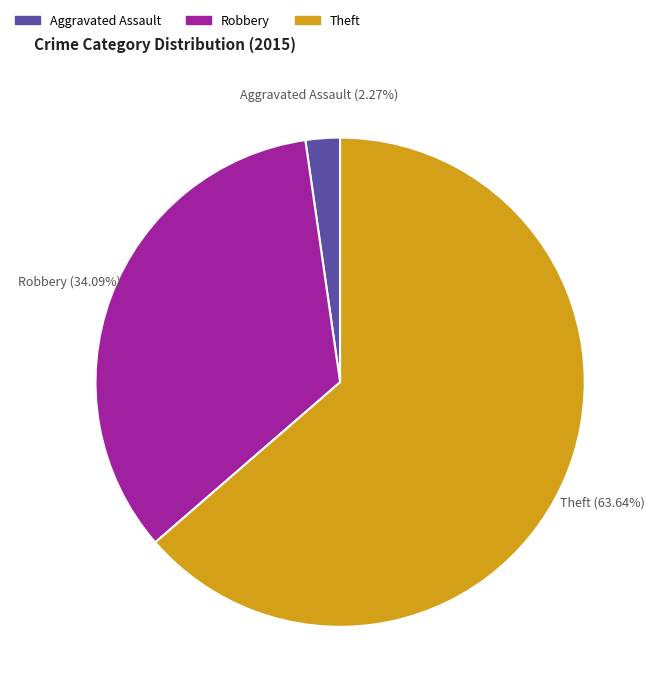

How many segments does this pie chart have?

3